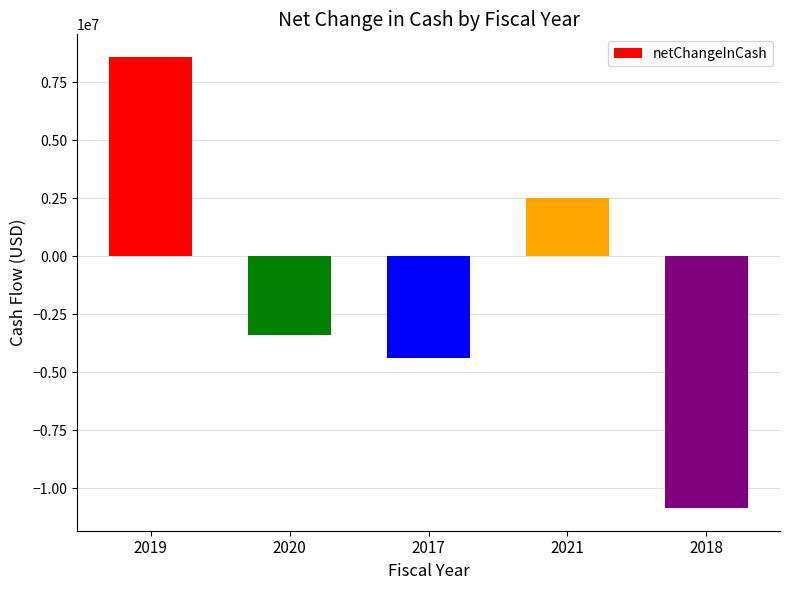

What is the change in value from 2019 to 2020?

-11967000